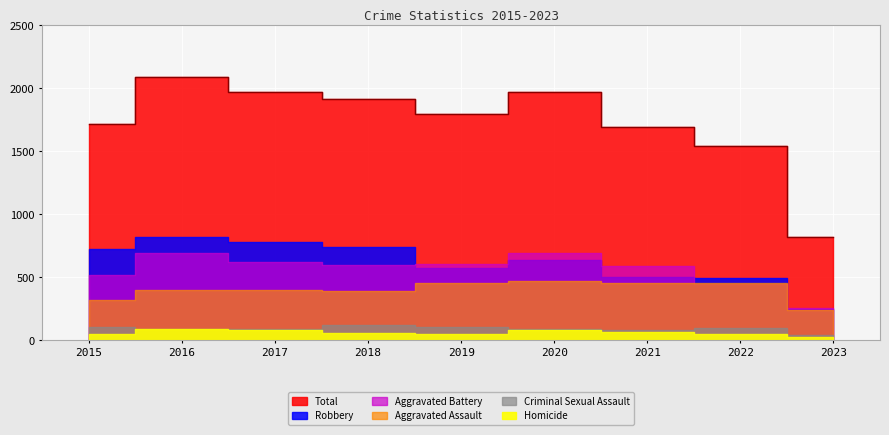

True or false: Aggravated Assault has more than 1 points higher than both neighbors.

True